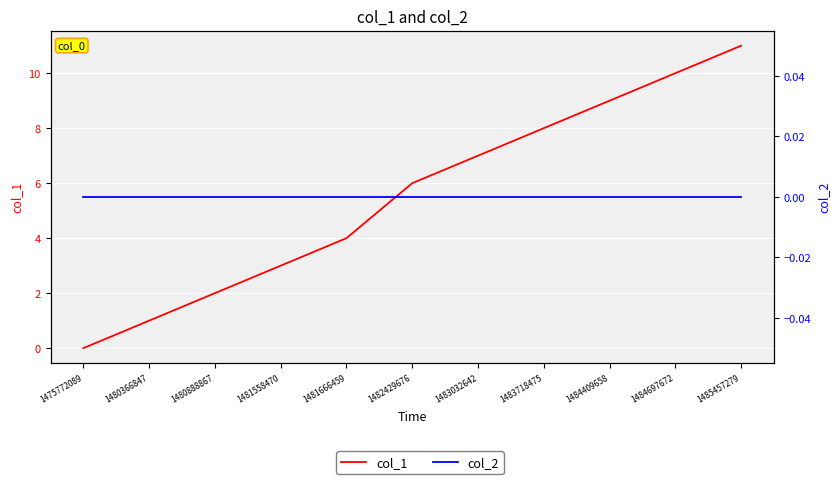

True or false: col_2 and col_1 cross at least once.

False